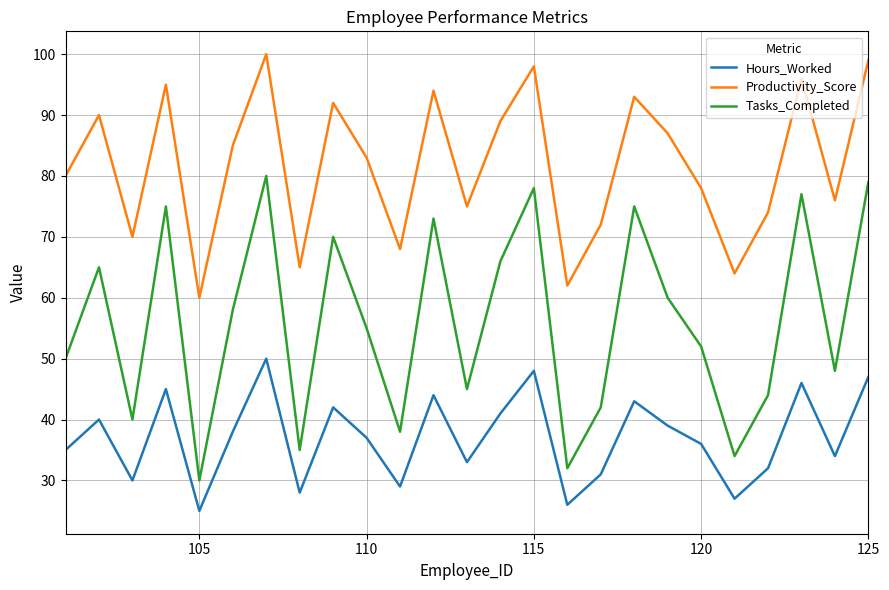

What is the maximum value shown in the chart?

100